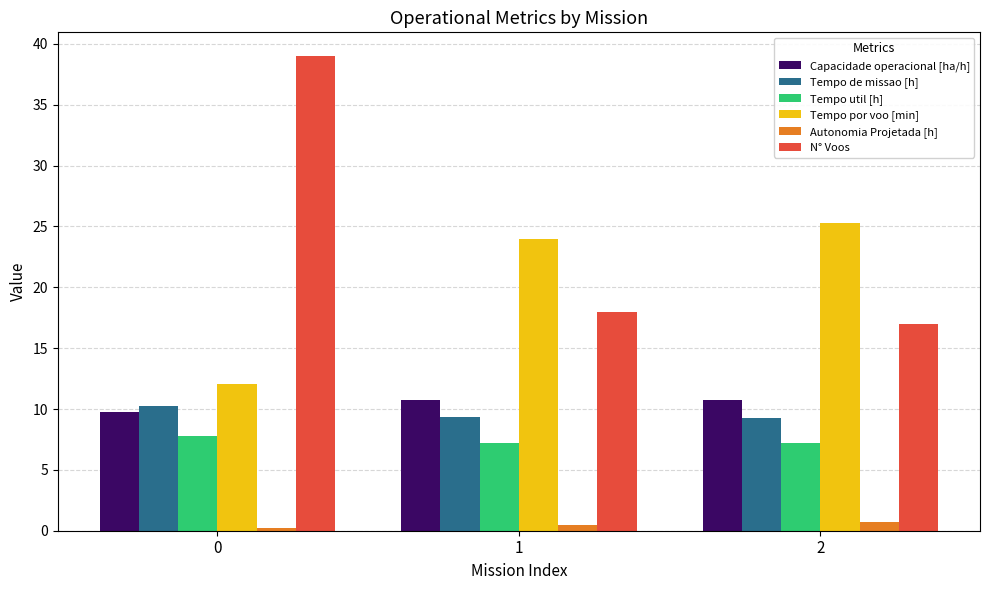

Which series has the largest total across all categories?

N° Voos